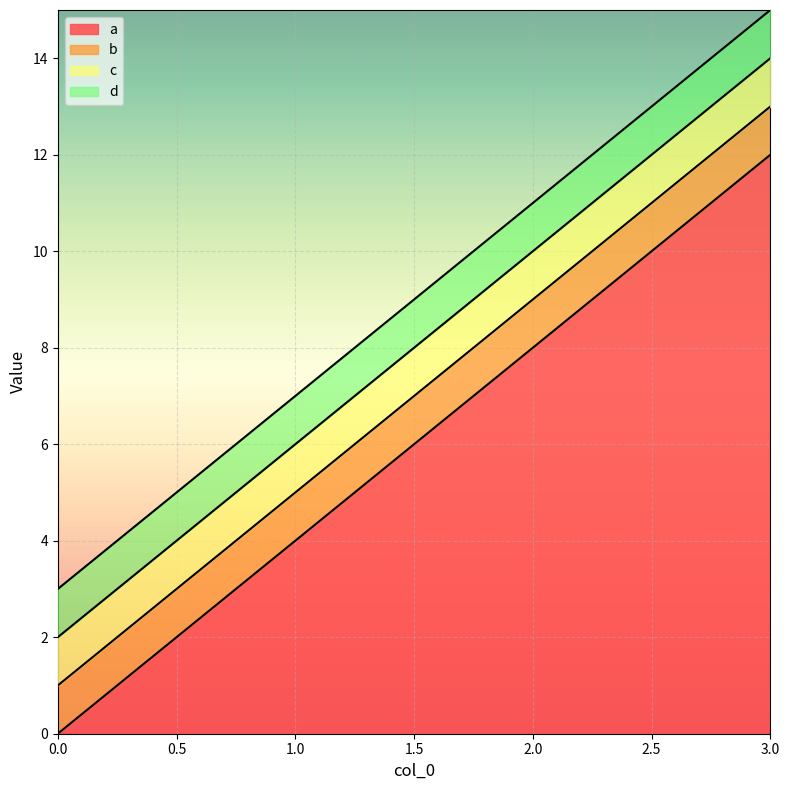

At which category is the sum across all series the highest?

3